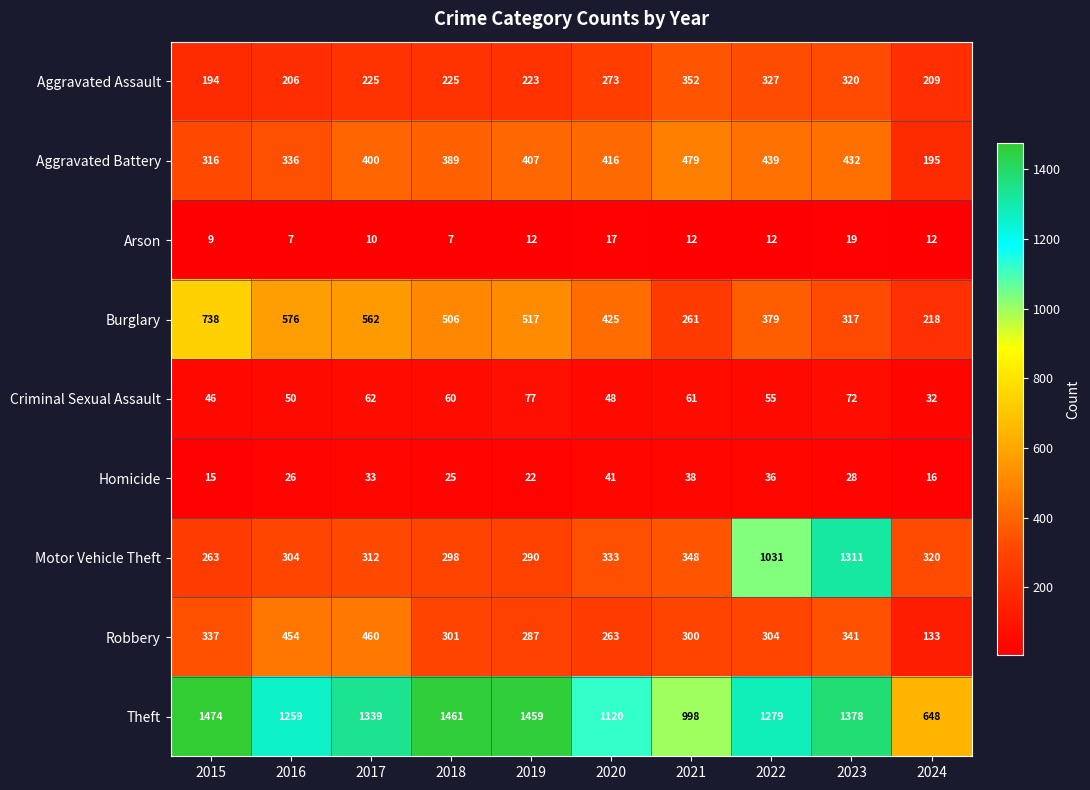

The value of Burglary at 2017 is 318. True or false?

False